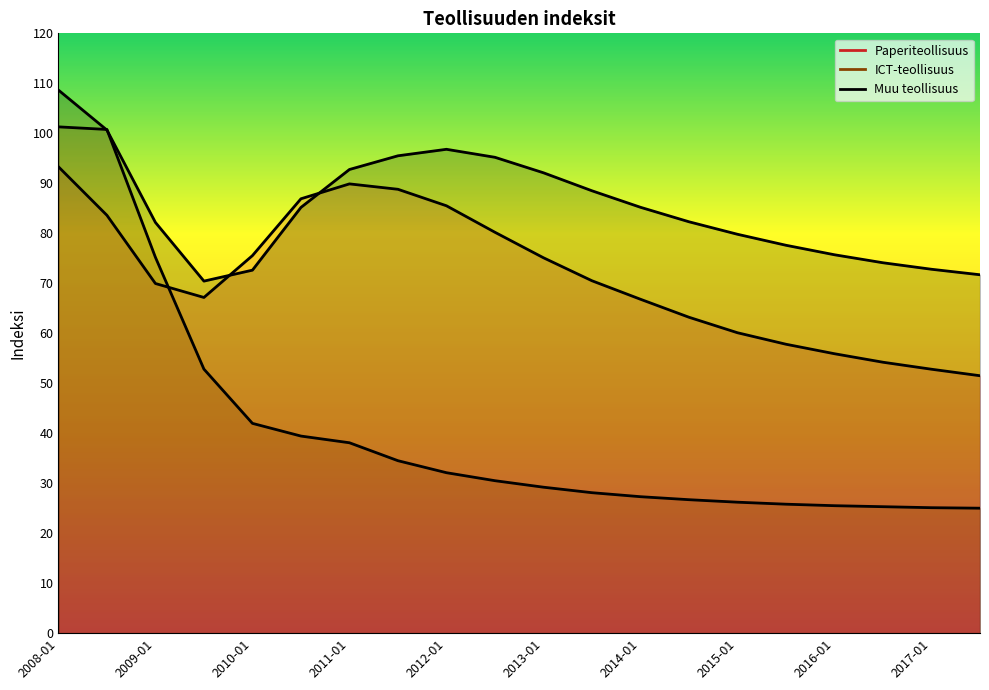

At which label does Muu teollisuus reach its peak?

2008-01